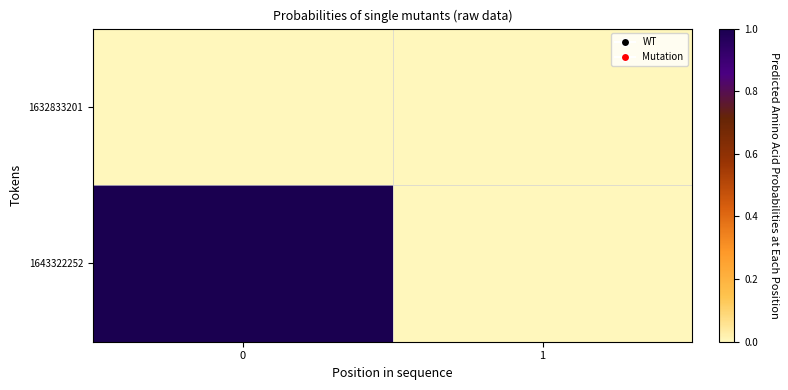

What is the greatest value displayed?

1